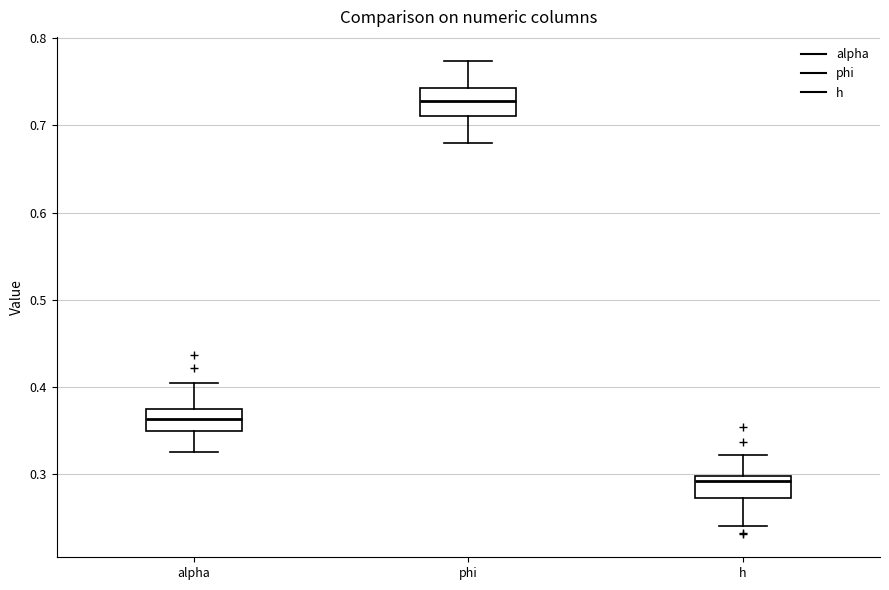

Reading left to right, transcribe this box plot: for each box, give where its median line is, the range the box spans, and where its two whiskers end, as read against the y-axis. The values are not printed on the chart, so give them approximately, as read against the axis.

alpha: median 0.36, box 0.35 to 0.37, whiskers 0.33 to 0.40
phi: median 0.73, box 0.71 to 0.74, whiskers 0.68 to 0.77
h: median 0.29, box 0.27 to 0.30, whiskers 0.24 to 0.32